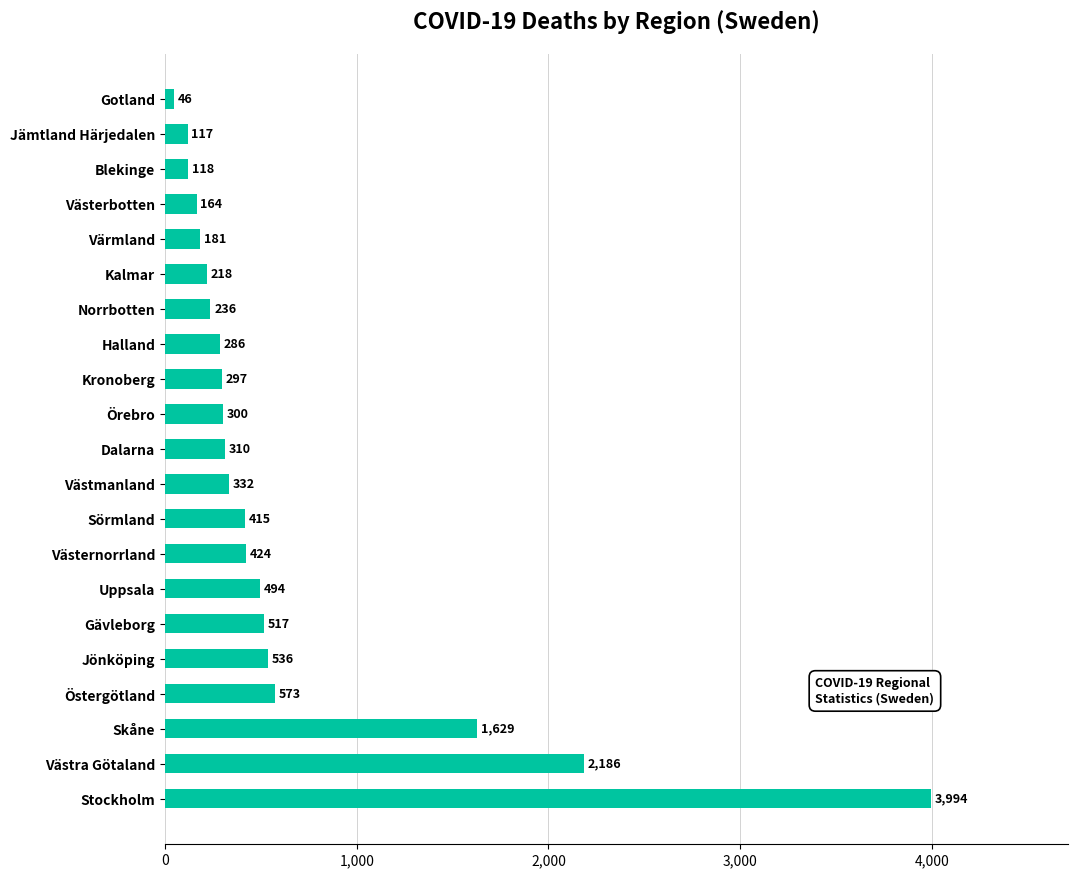

How many values are below 310?

10